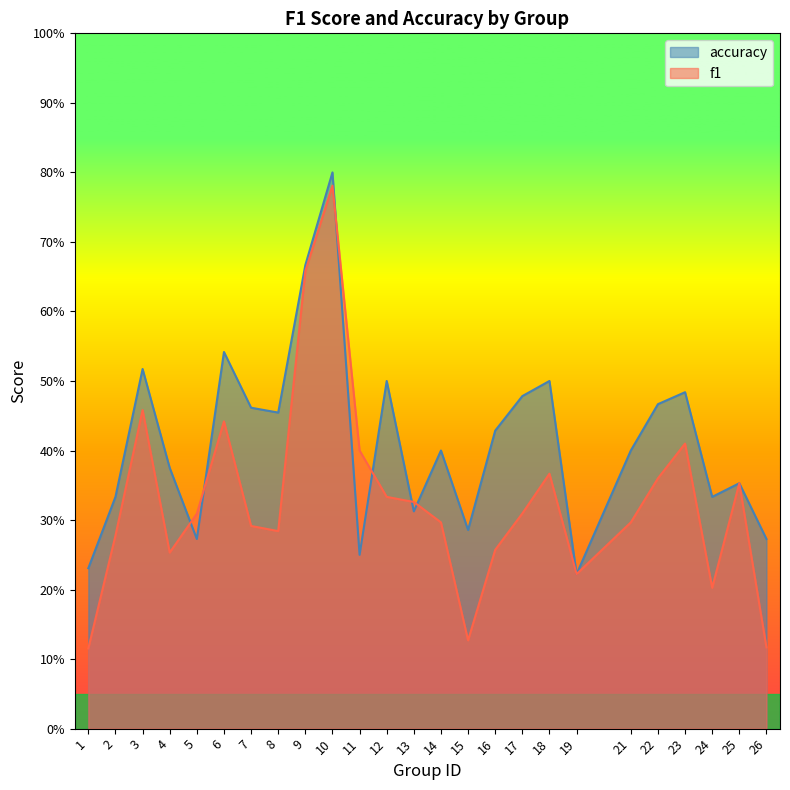

At 9, list the series in order from largest to smallest.

accuracy, f1